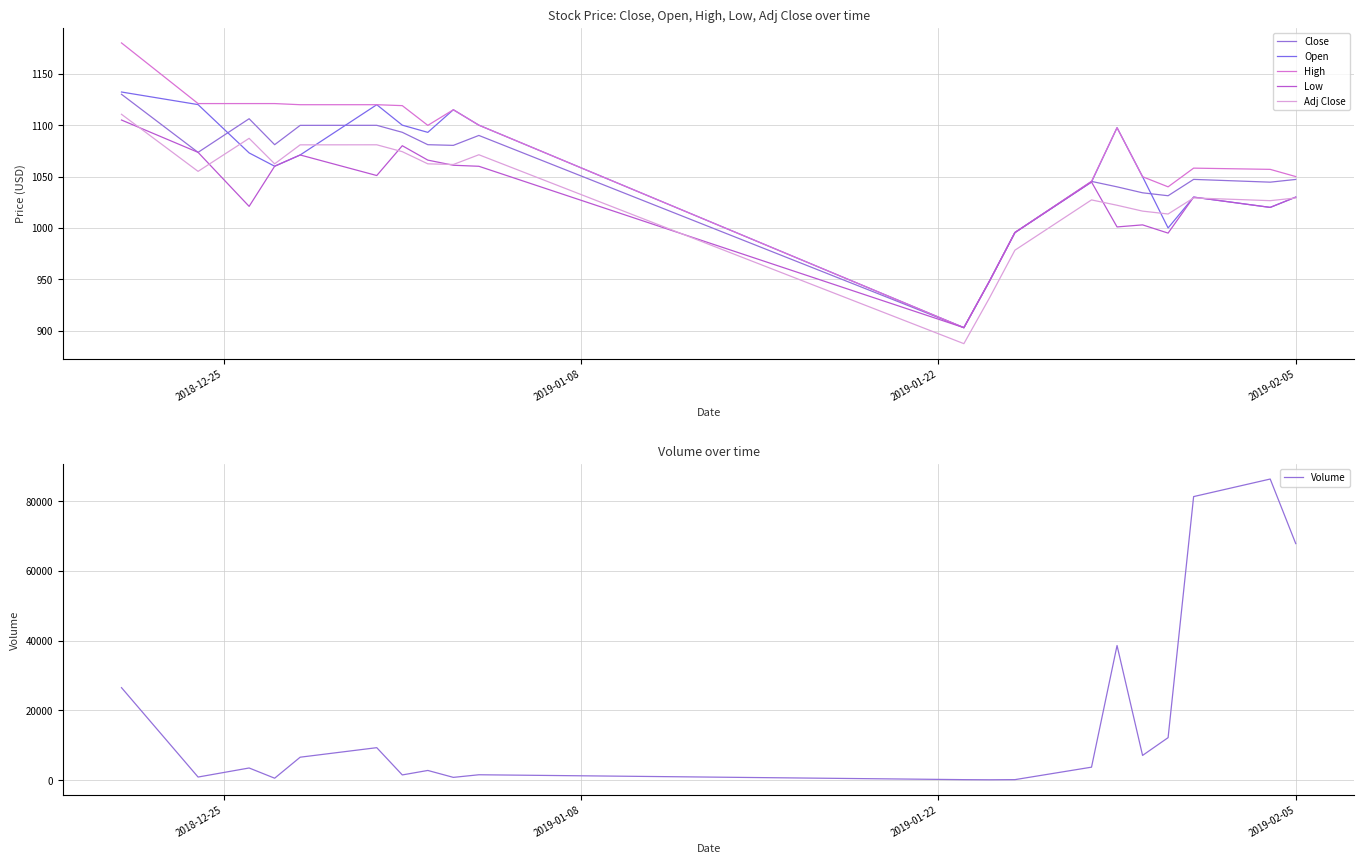

What is the sum of all Adj Close values?

20708.4